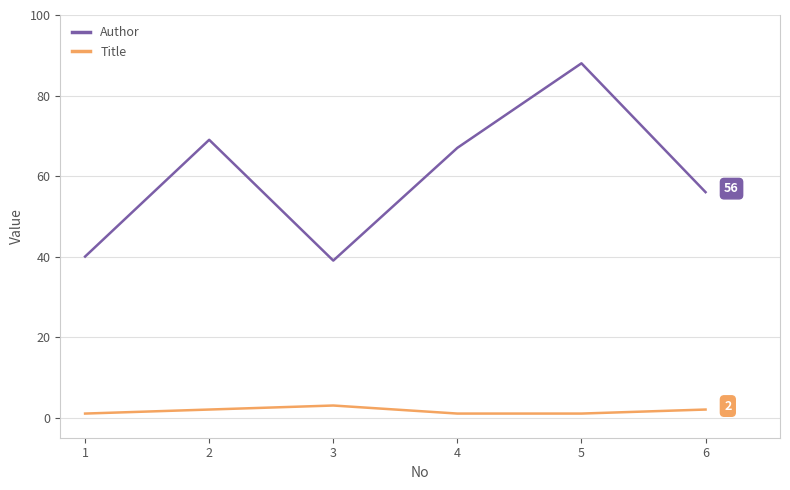

Does the chart have visible grid lines?

Yes